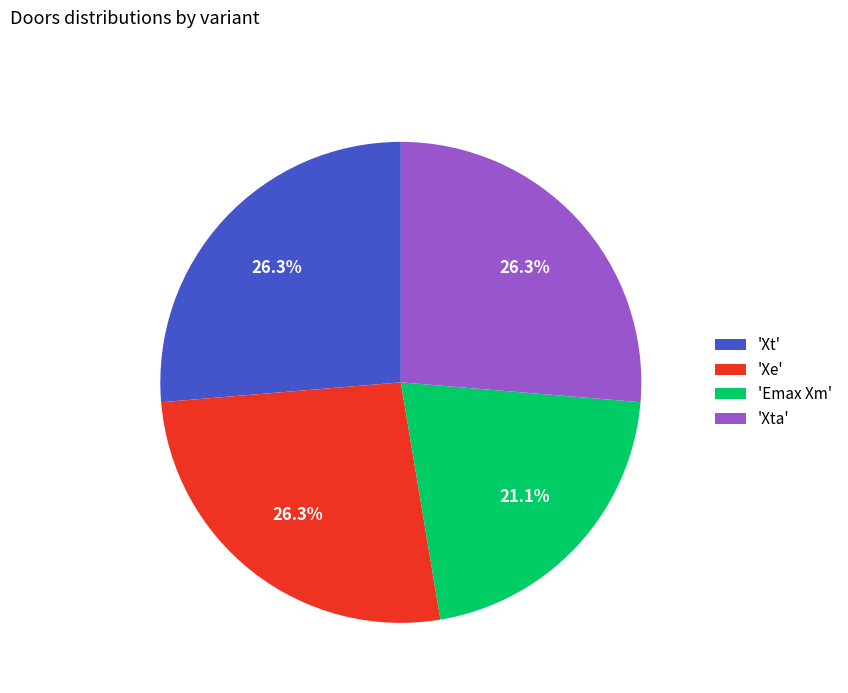

Combined, what portion of the pie is 'Xta' and 'Xe'?

52.6%